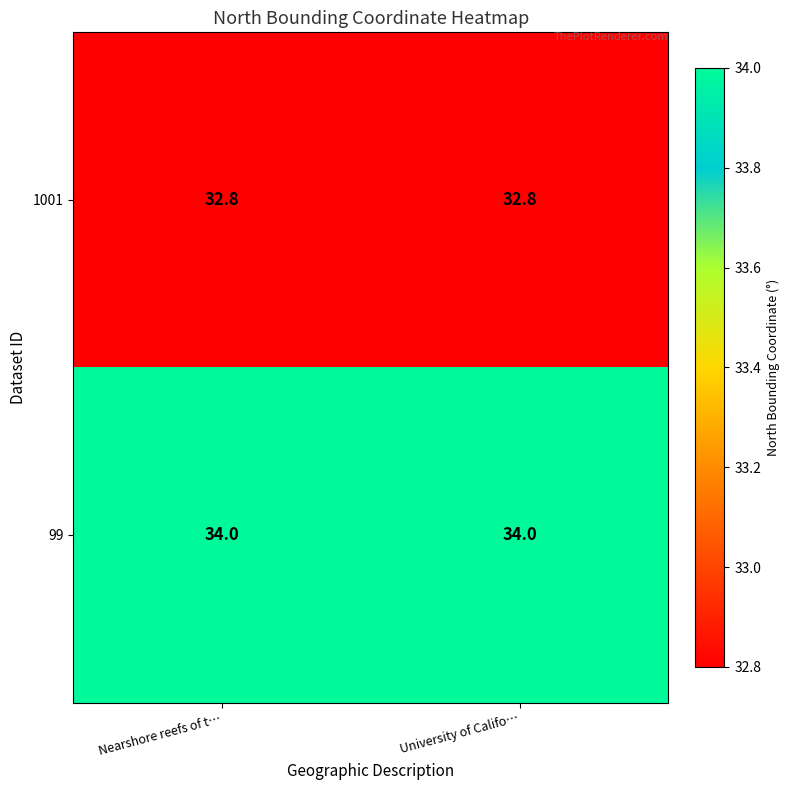

What is the average value of the 1001 series?

32.8